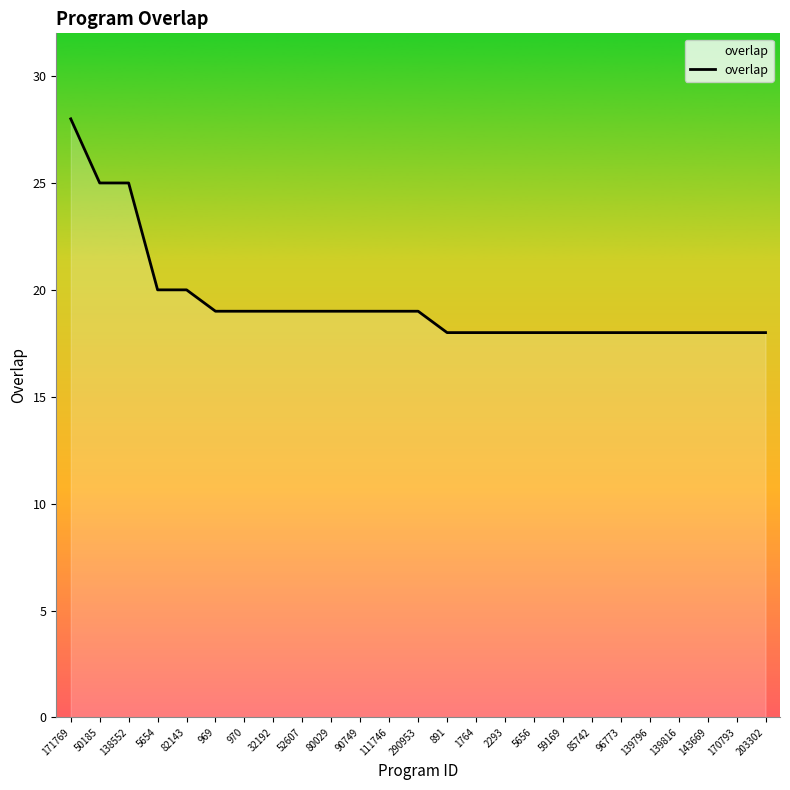

The chart shows a value of 18 at 85742. True or false?

True